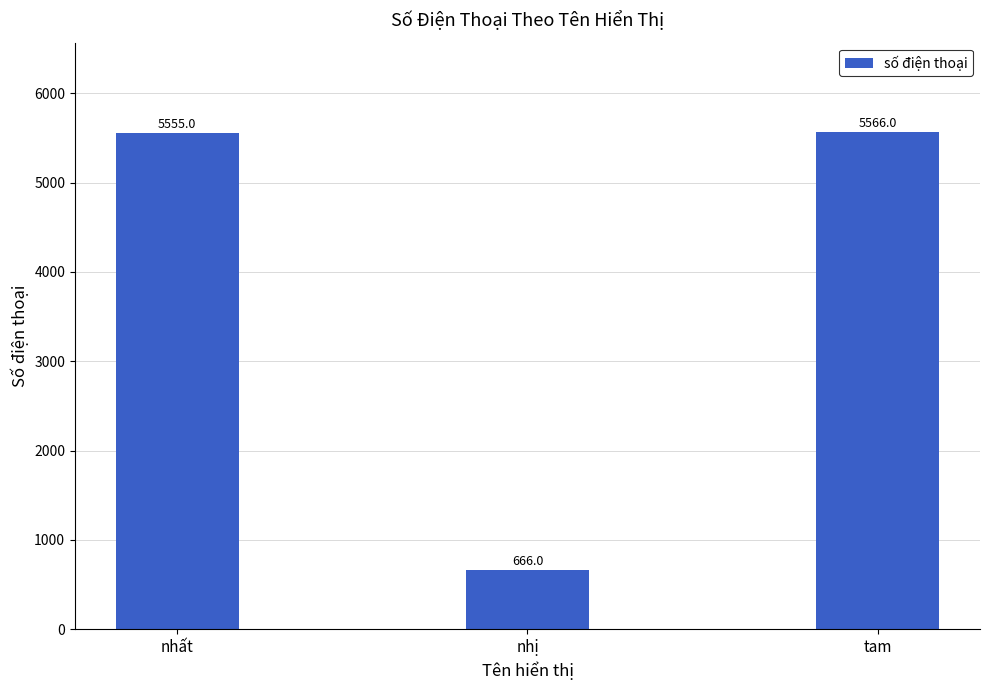

Reading right to left, extract all data points from this chart.

5566	666	5555